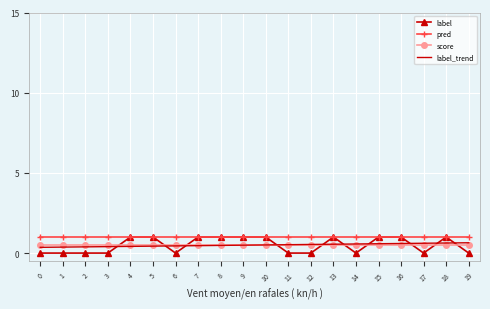

What is the difference between the highest and lowest values at 5?

0.6